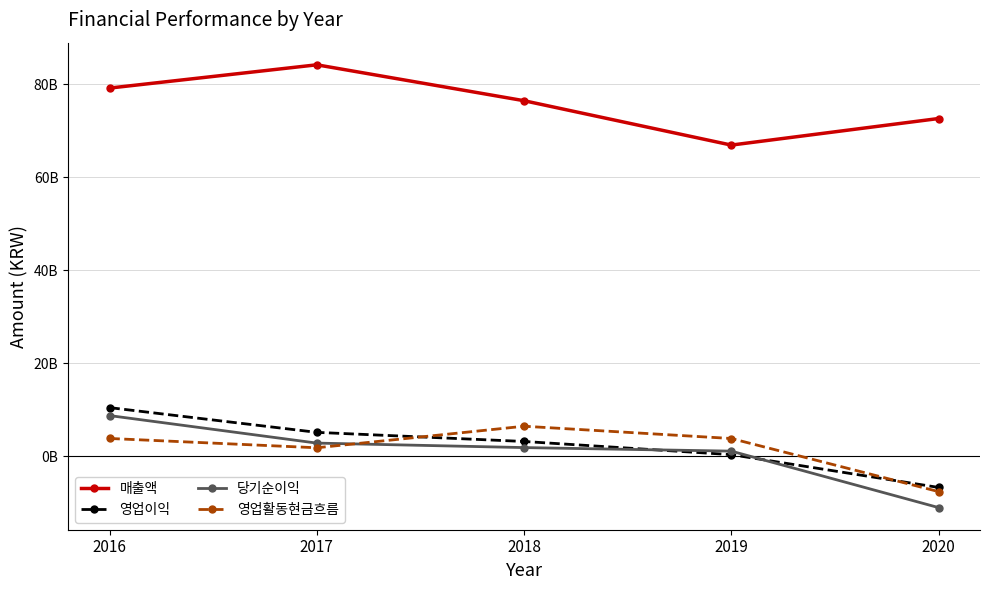

True or false: 매출액 and 영업이익 cross at least once.

False